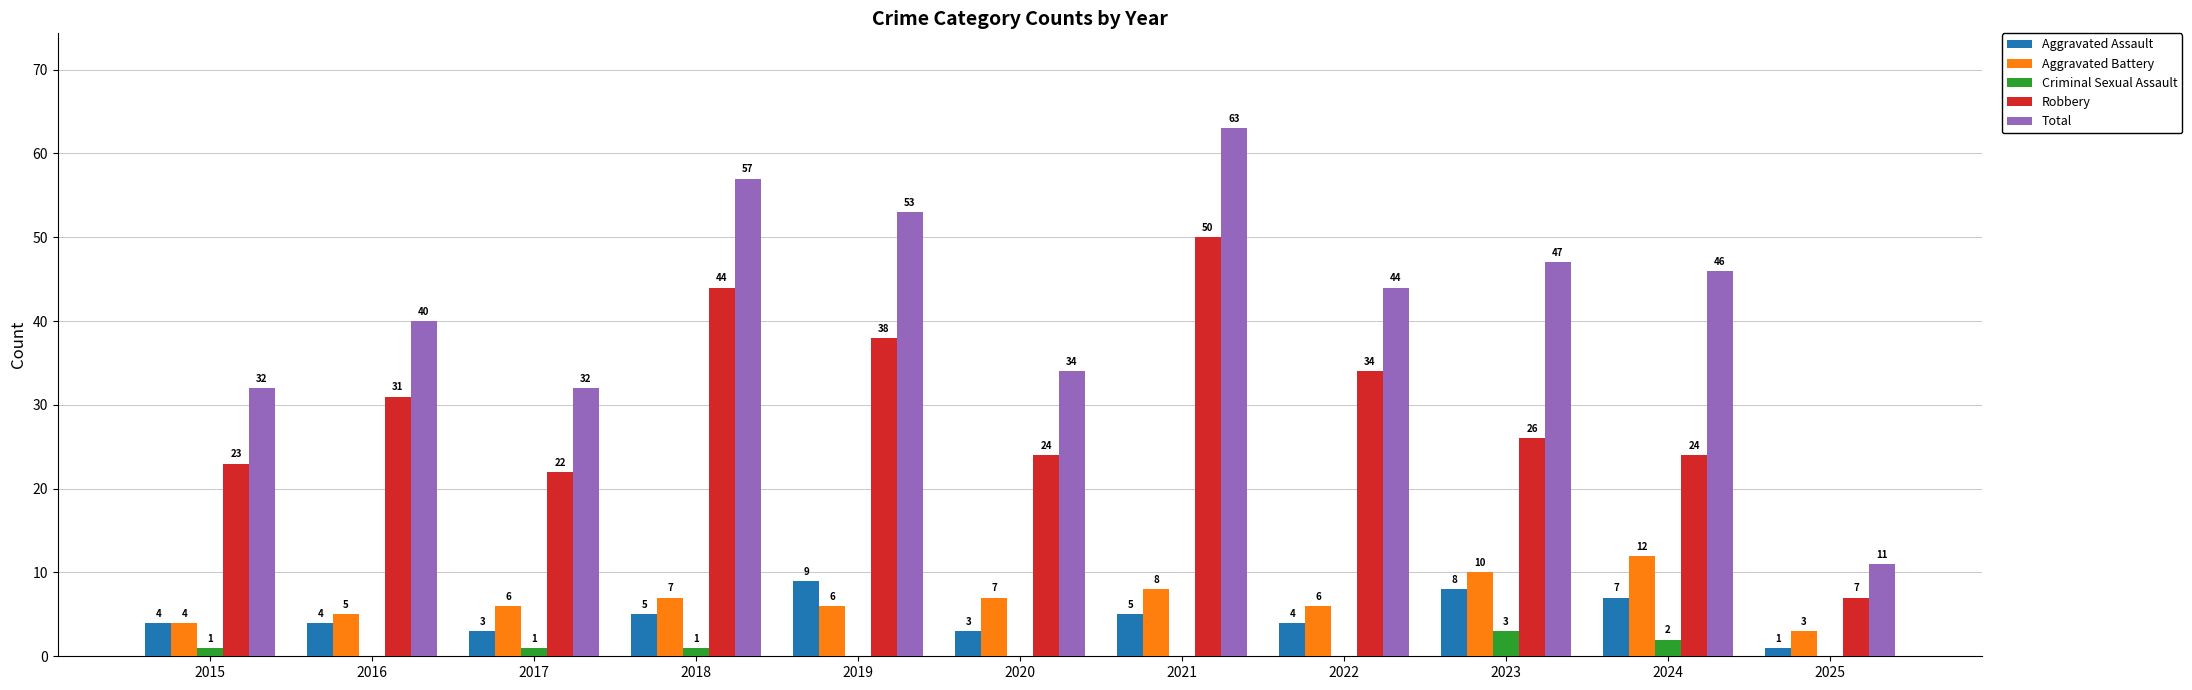

Between 2018 and 2025, which series saw the biggest shift?

Total